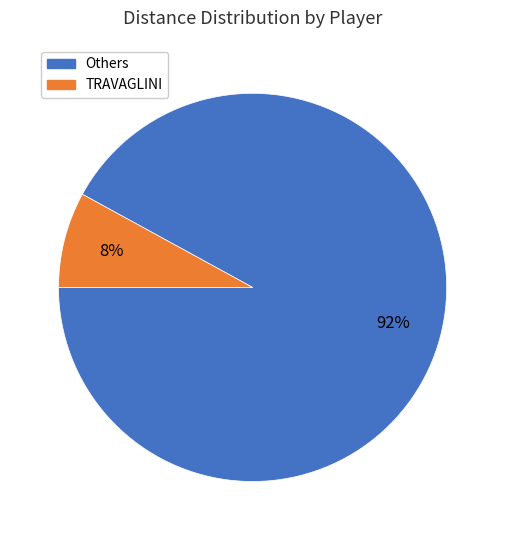

To the nearest percent, what is the difference between the largest and smallest slice percentages?

84%